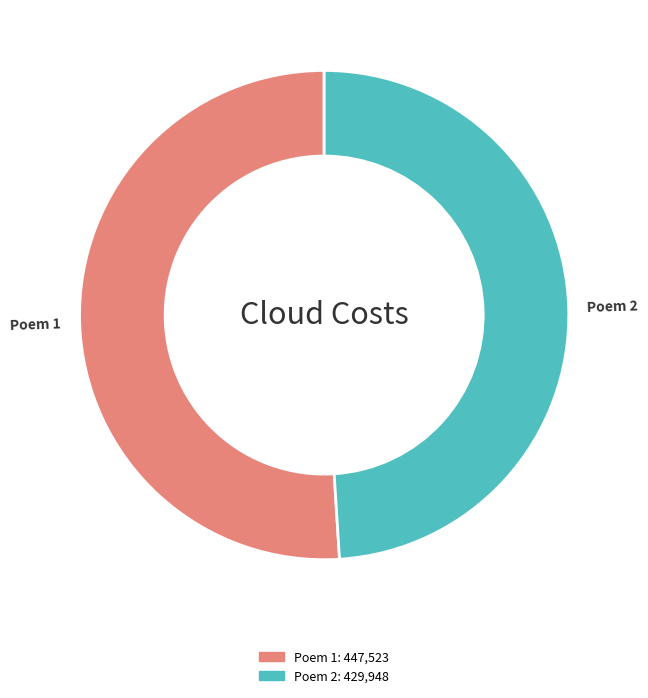

To the nearest percent, what is the difference between the largest and smallest slice percentages?

2%